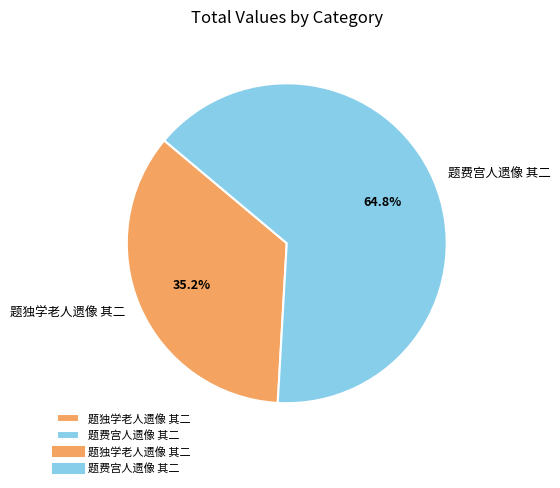

Approximately how many times larger is the value at 题独学老人遗像 其二 compared to 题费宫人遗像 其二?

0.5